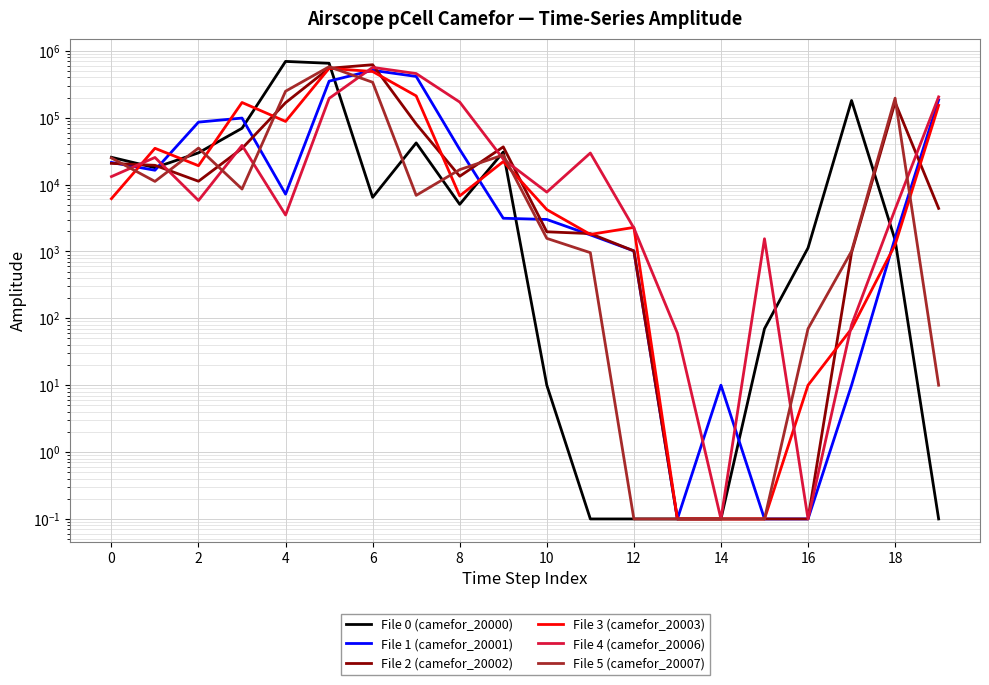

Rank the series by their maximum value, from highest to lowest.

File 0 (camefor_20000), File 2 (camefor_20002), File 5 (camefor_20007), File 4 (camefor_20006), File 3 (camefor_20003), File 1 (camefor_20001)